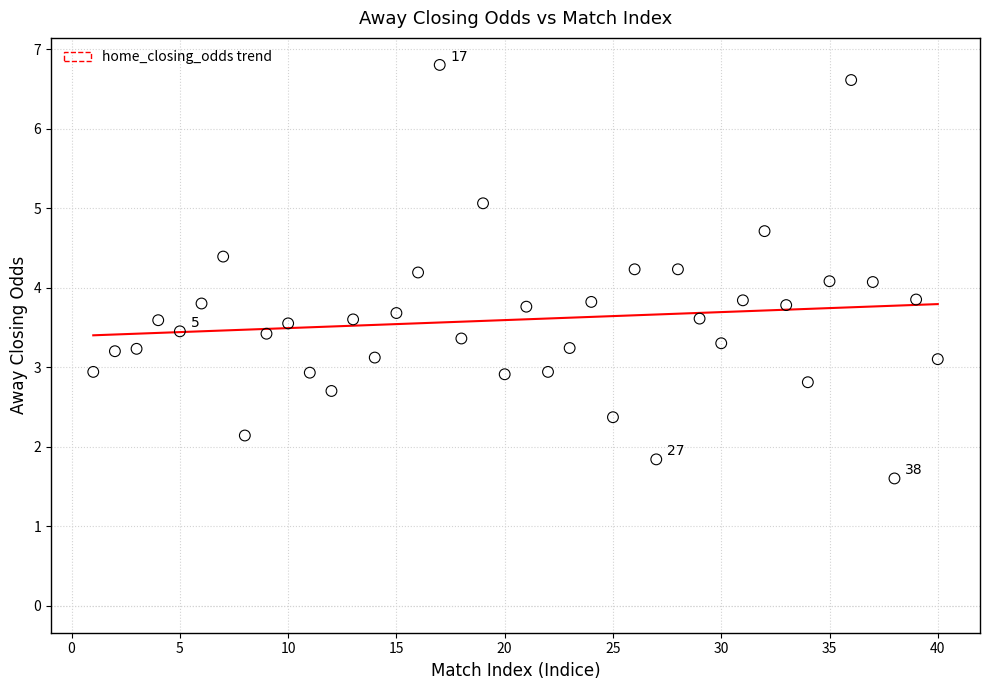

What is the range of X values (max minus min)?

39.0